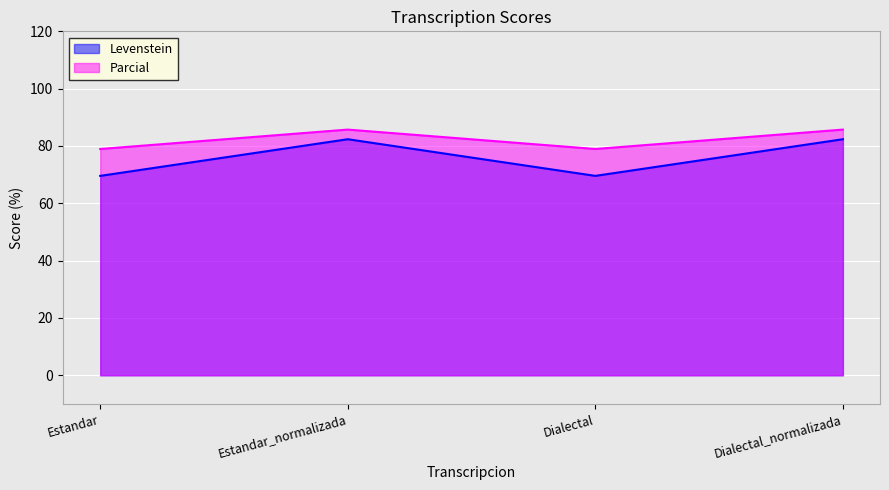

What is the difference between the Levenstein values at Estandar_normalizada and Dialectal?

12.8